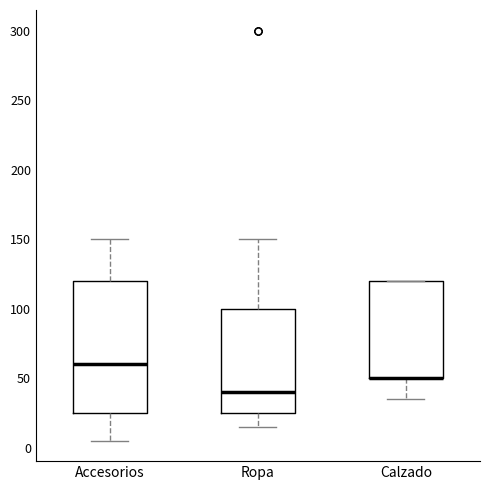

Reading left to right, read every box against the y-axis: the position of its median line, the range the box covers, and the ends of its whiskers. The values are not printed on the chart, so give them approximately, as read against the axis.

Accesorios: median 60, box 25 to 120, whiskers 5 to 150
Ropa: median 40, box 25 to 100, whiskers 15 to 150
Calzado: median 50 (drawn on the box's lower edge), box 50 to 120, whiskers 35 to 120